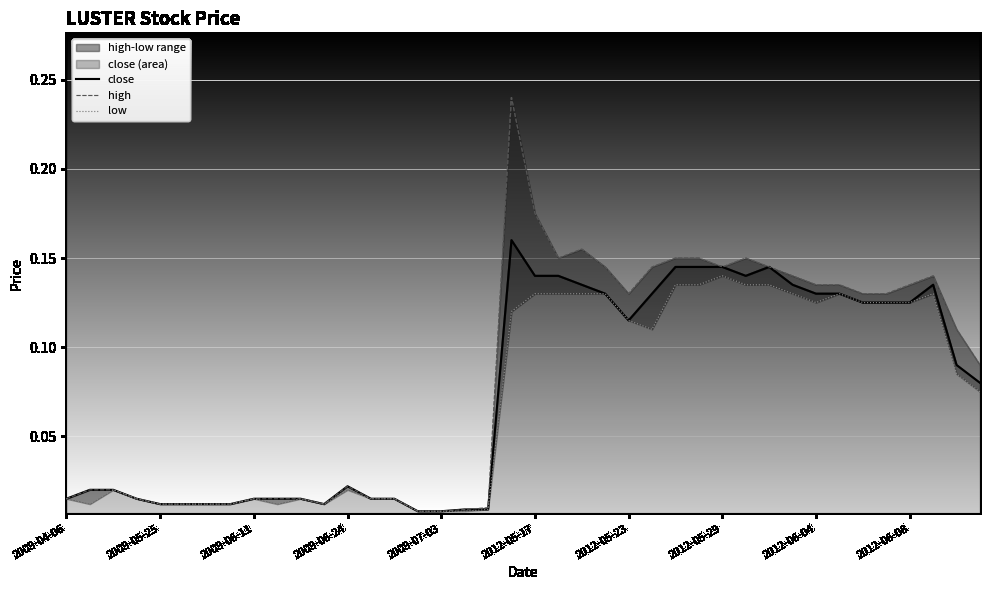

What is the difference between the maximum and minimum values in the close series?

0.2